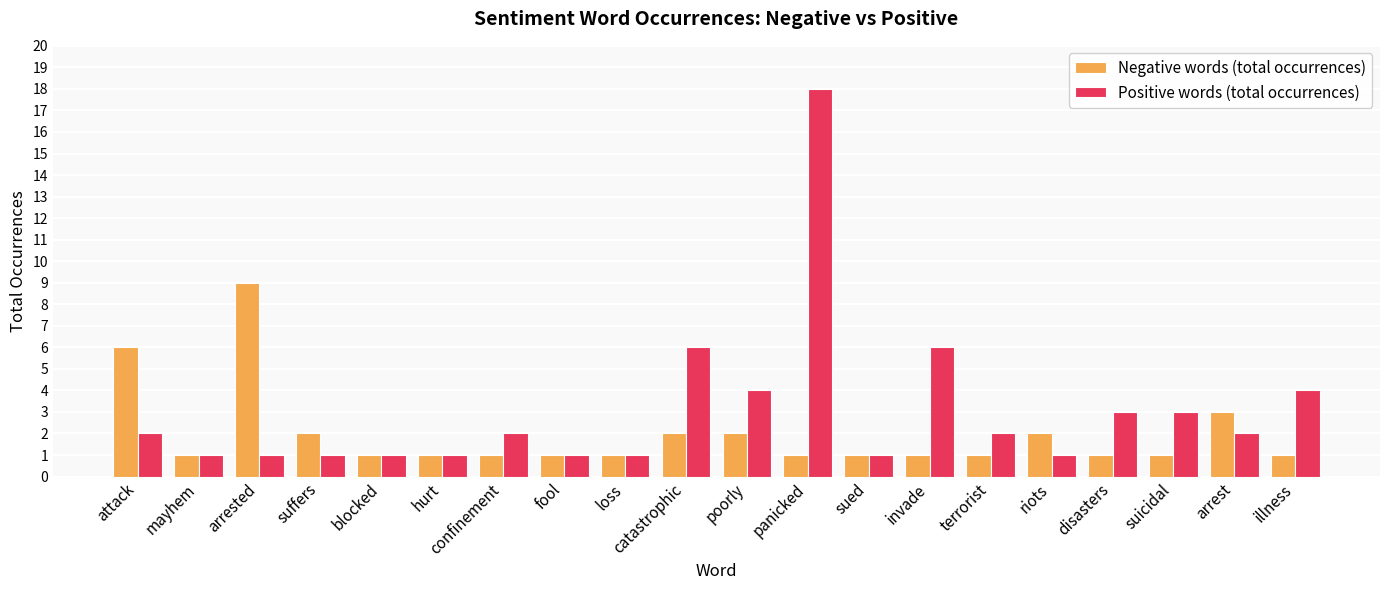

Rank the series by their maximum value, from lowest to highest.

Negative words (total occurrences), Positive words (total occurrences)